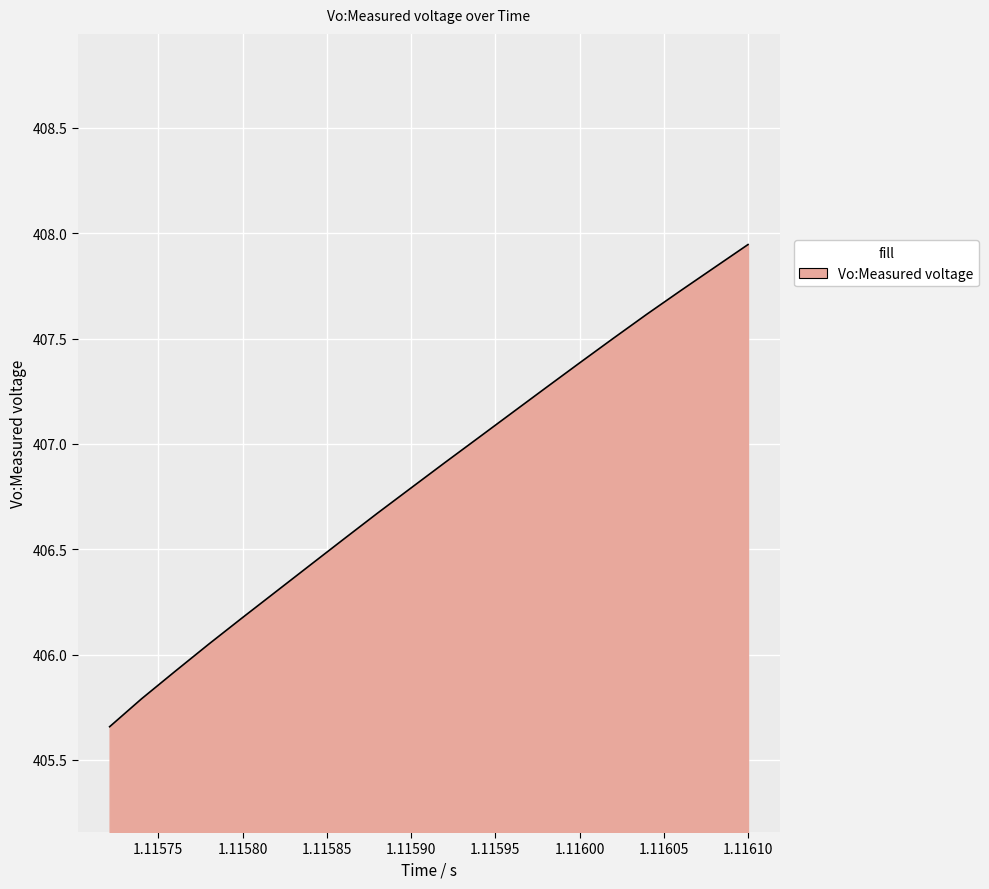

Reading left to right, extract all data points from this chart.

405.7	405.8	405.9	406.1	406.2	406.3	406.4	406.5	406.7	406.8	406.9	407.0	407.1	407.3	407.4	407.5	407.6	407.7	407.8	407.9